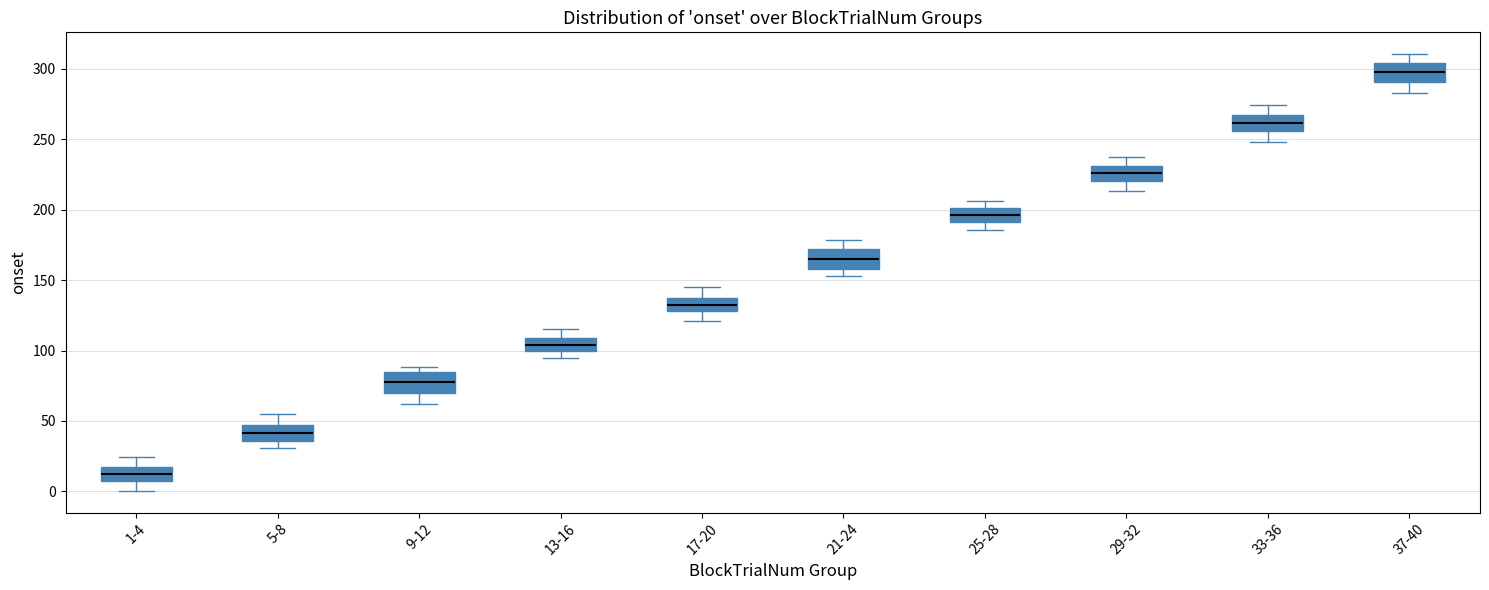

Reading left to right, read every box against the y-axis: the position of its median line, the range the box covers, and the ends of its whiskers. The values are not printed on the chart, so give them approximately, as read against the axis.

1-4: median 10 (inside the box), box 10 to 15, whiskers 0 to 25
5-8: median 40, box 35 to 50, whiskers 30 to 55
9-12: median 80, box 70 to 85, whiskers 60 to 90
13-16: median 105, box 100 to 110, whiskers 95 to 115
17-20: median 130 (inside the box), box 130 to 135, whiskers 120 to 145
21-24: median 165, box 160 to 170, whiskers 155 to 180
25-28: median 195, box 190 to 200, whiskers 185 to 205
29-32: median 225, box 220 to 230, whiskers 215 to 235
33-36: median 260, box 255 to 265, whiskers 250 to 275
37-40: median 295, box 290 to 305, whiskers 285 to 310